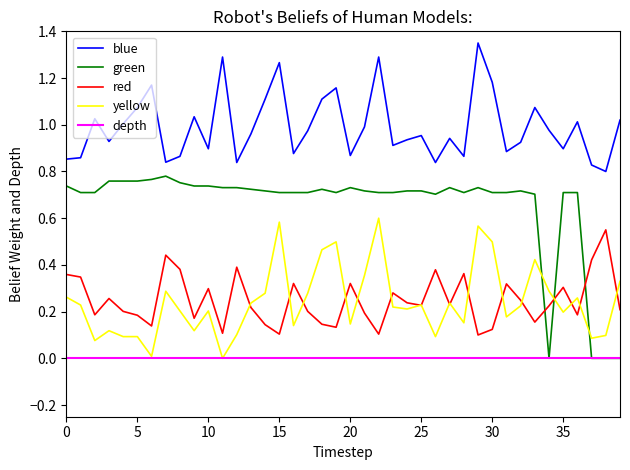

Which series has the largest total across all categories?

blue